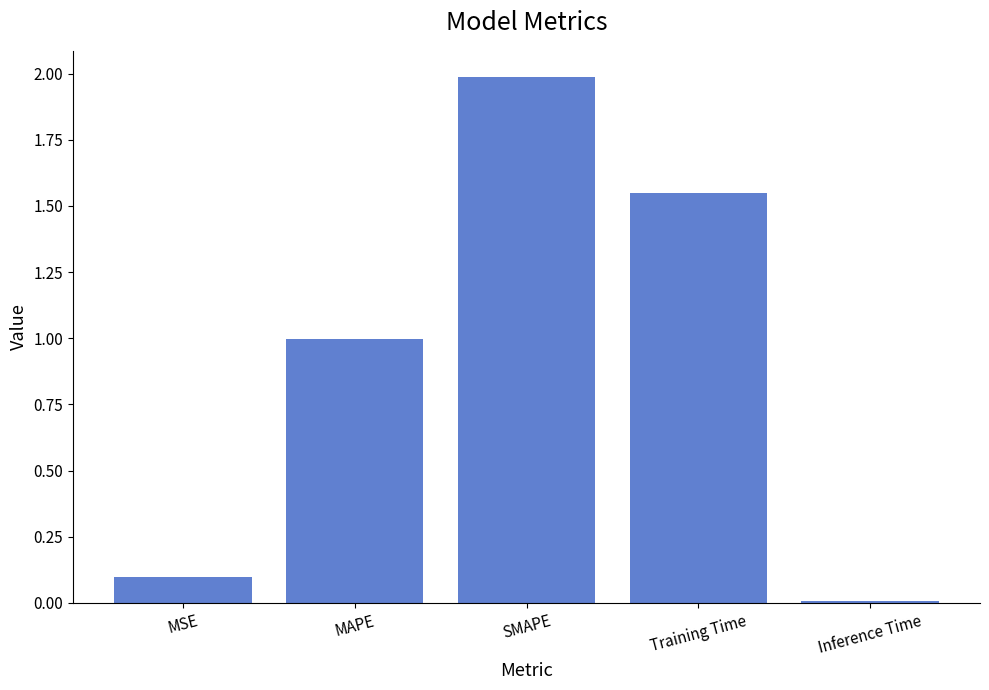

What is the sum of the values at MSE and MAPE?

1.1